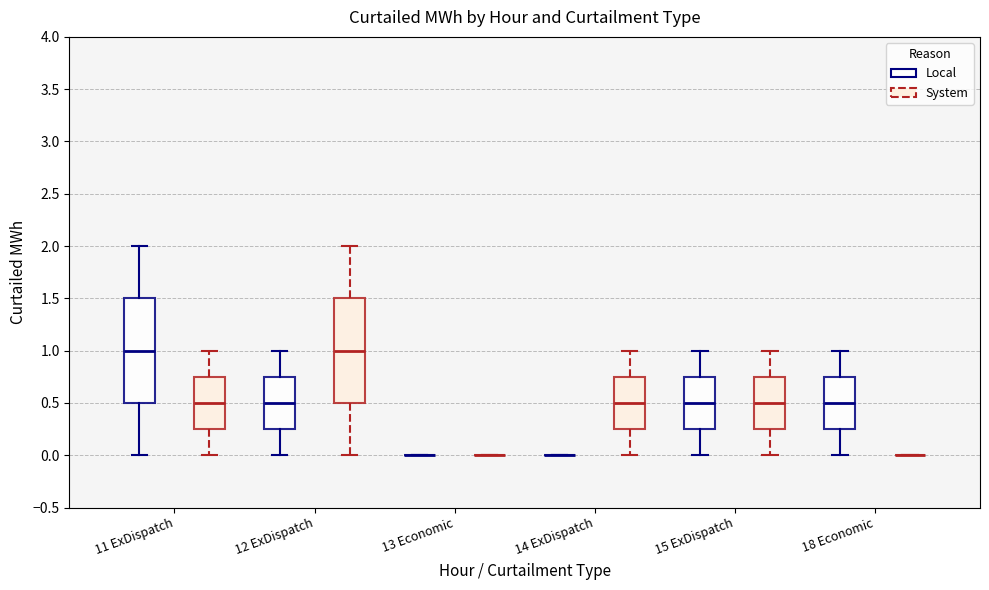

Reading left to right, transcribe this box plot: for each box, give where its median line is, the range the box spans, and where its two whiskers end, as read against the y-axis. The values are not printed on the chart, so give them approximately, as read against the axis.

11 ExDispatch (Local): median 1.00, box 0.50 to 1.50, whiskers 0.00 to 2.00
11 ExDispatch (System): median 0.50, box 0.25 to 0.75, whiskers 0.00 to 1.00
12 ExDispatch (Local): median 0.50, box 0.25 to 0.75, whiskers 0.00 to 1.00
12 ExDispatch (System): median 1.00, box 0.50 to 1.50, whiskers 0.00 to 2.00
13 Economic (Local): box collapsed to a line at 0.00, whiskers 0.00 to 0.00
13 Economic (System): box collapsed to a line at 0.00, whiskers 0.00 to 0.00
14 ExDispatch (Local): box collapsed to a line at 0.00, whiskers 0.00 to 0.00
14 ExDispatch (System): median 0.50, box 0.25 to 0.75, whiskers 0.00 to 1.00
15 ExDispatch (Local): median 0.50, box 0.25 to 0.75, whiskers 0.00 to 1.00
15 ExDispatch (System): median 0.50, box 0.25 to 0.75, whiskers 0.00 to 1.00
18 Economic (Local): median 0.50, box 0.25 to 0.75, whiskers 0.00 to 1.00
18 Economic (System): box collapsed to a line at 0.00, whiskers 0.00 to 0.00